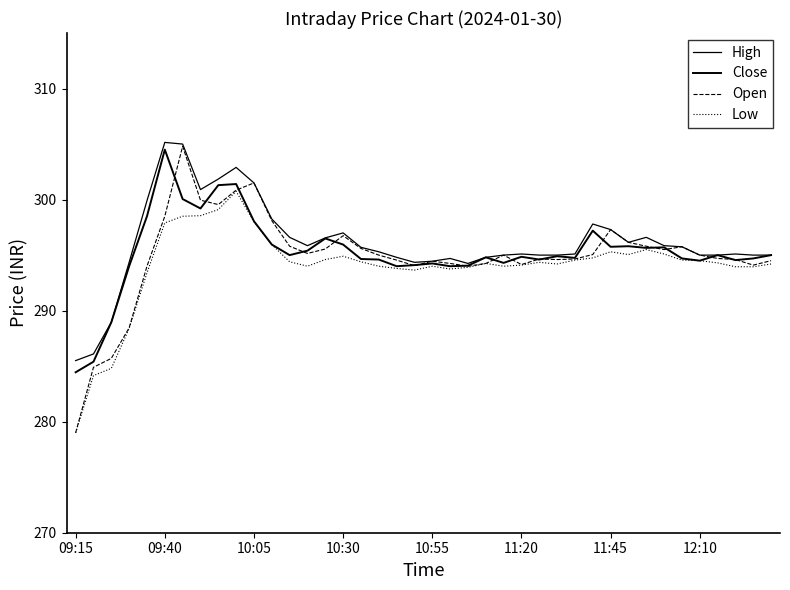

Does the chart display data point markers on the line(s)?

No